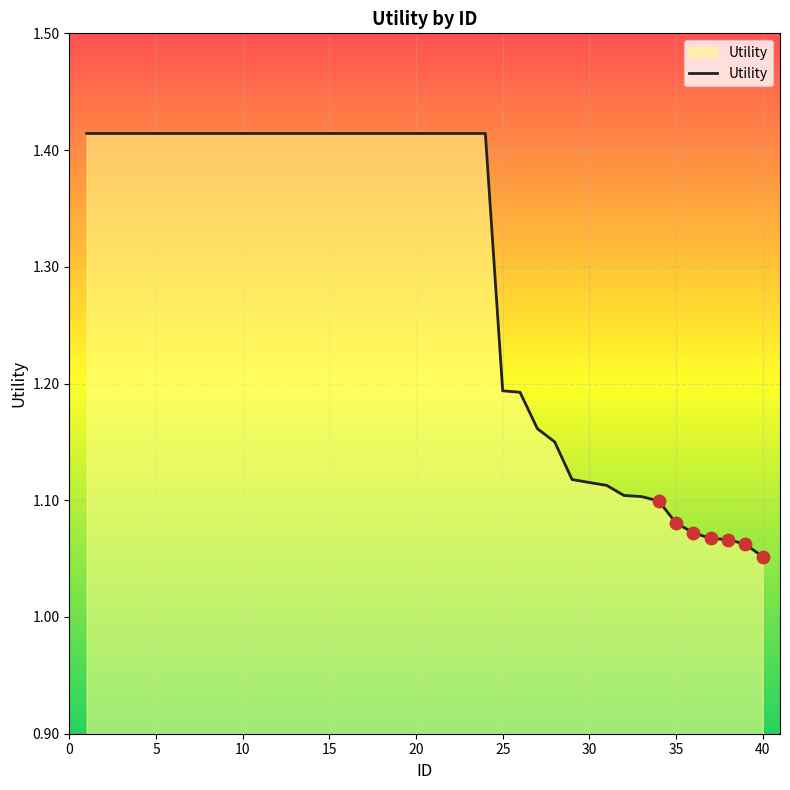

What is the difference between the maximum and minimum values?

0.4